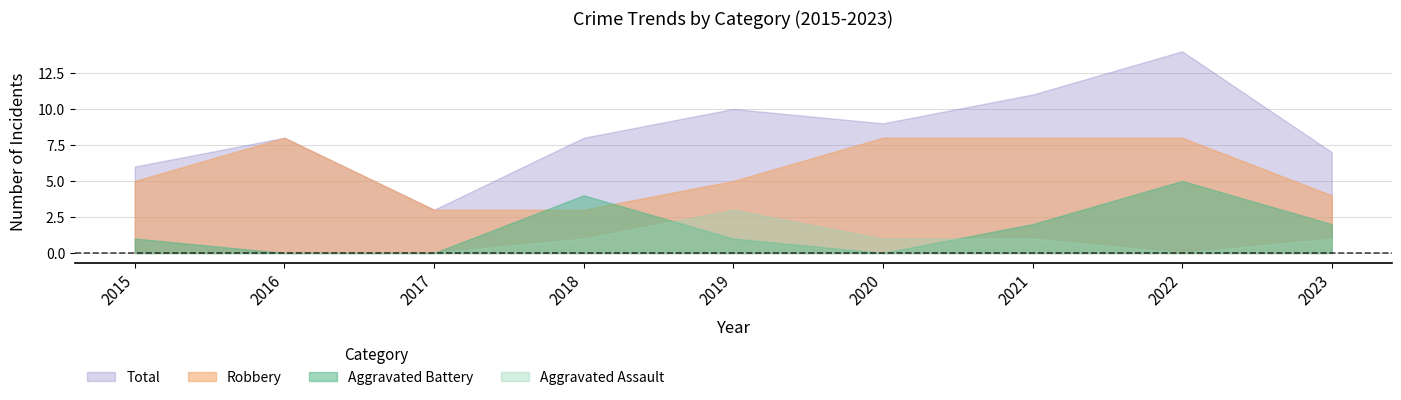

Where is Aggravated Battery nearest to the value 2?

2021